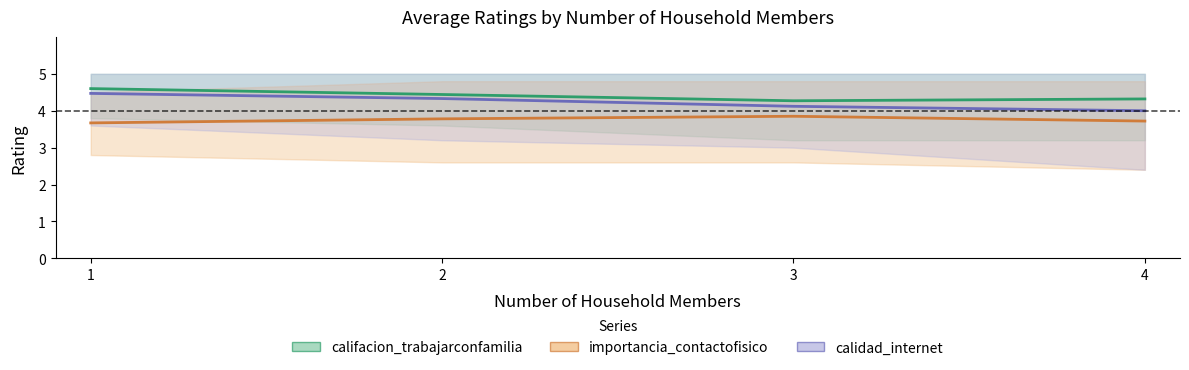

Rank the series by their average value, from highest to lowest.

califacion_trabajarconfamilia, calidad_internet, importancia_contactofisico